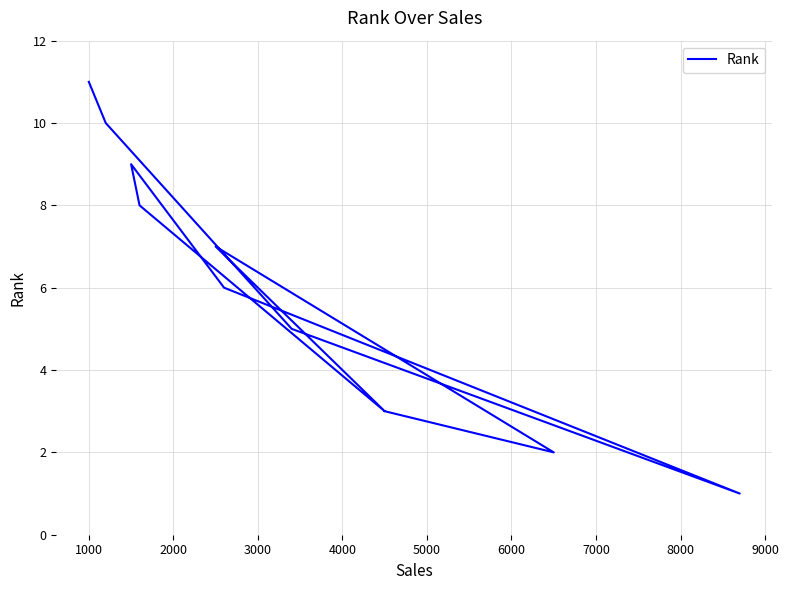

Between 4000 and 10000, which is larger?

10000